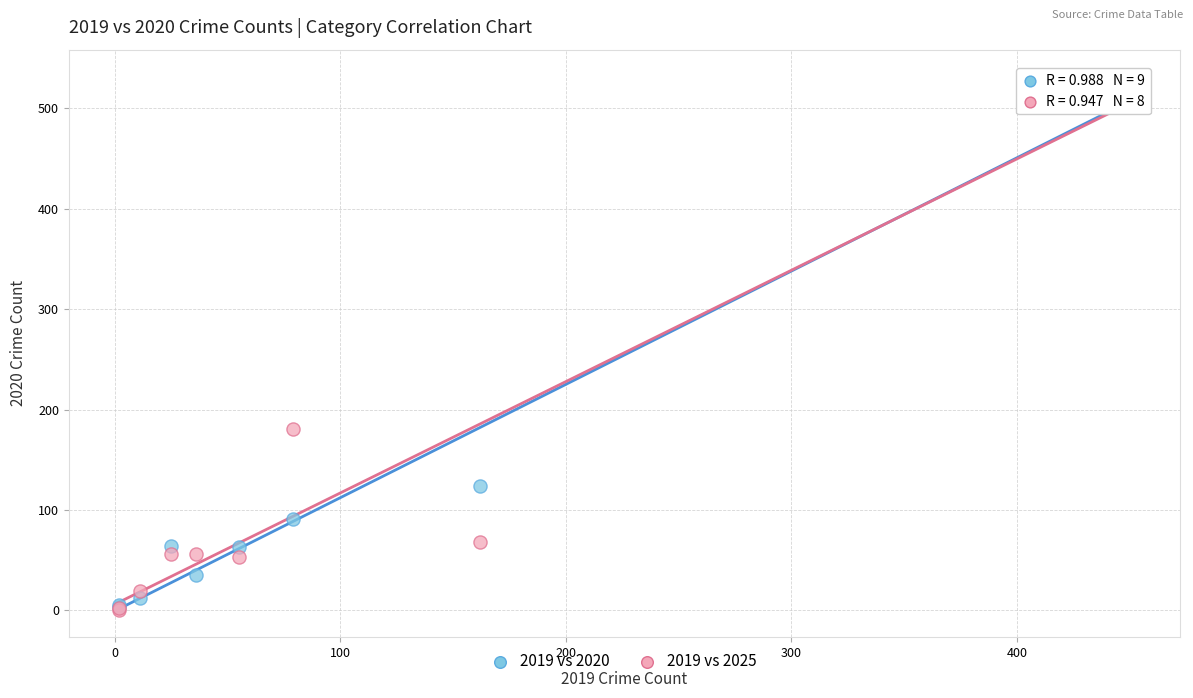

What are all the series names shown in the legend?

2019 vs 2020, 2019 vs 2025